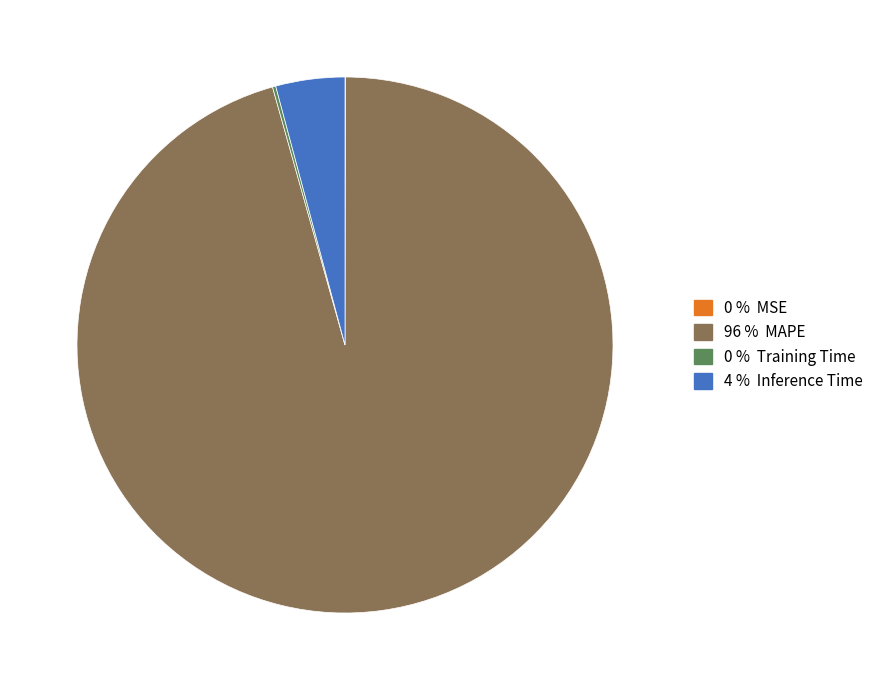

Is there any slice that represents more than half of the pie?

Yes